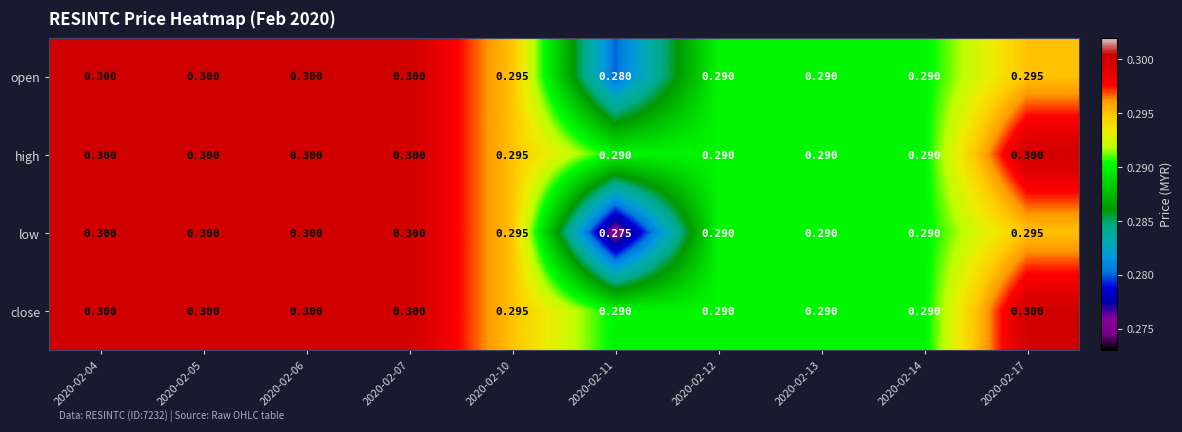

Which series has the widest spread of values?

low